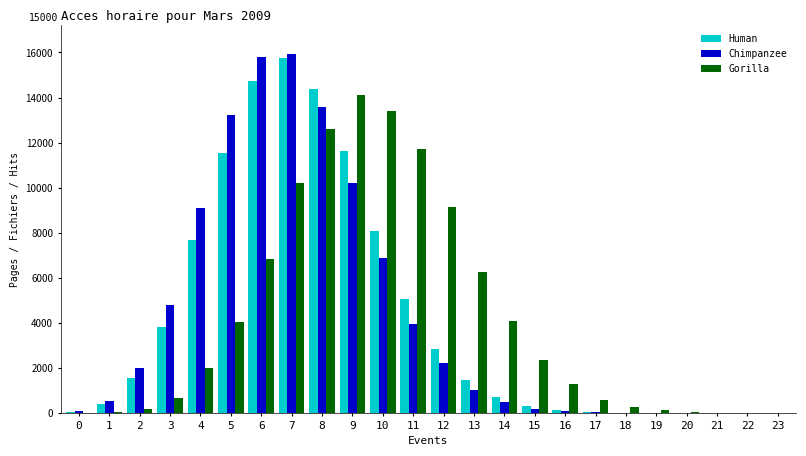

At which category is the sum across all series the highest?

7